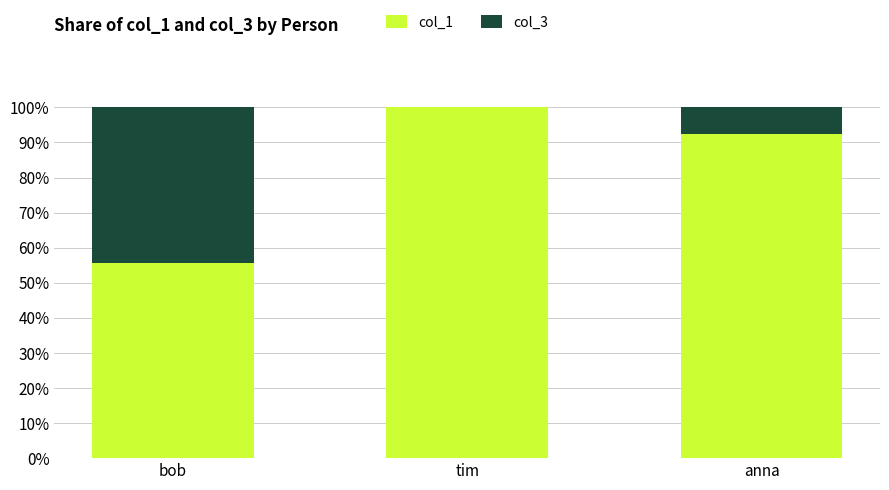

Is it true that col_1 equals 100.0 at tim?

True